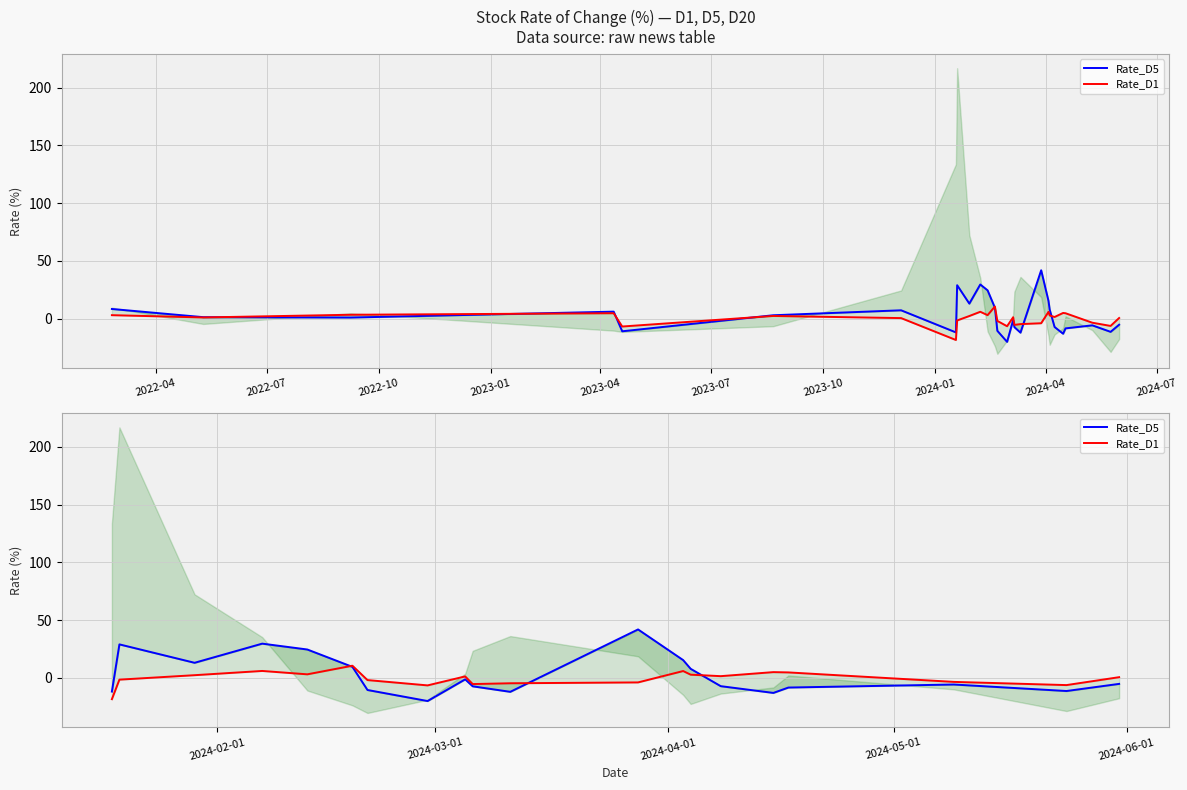

How many values in the Rate_D5 series exceed -5?

9